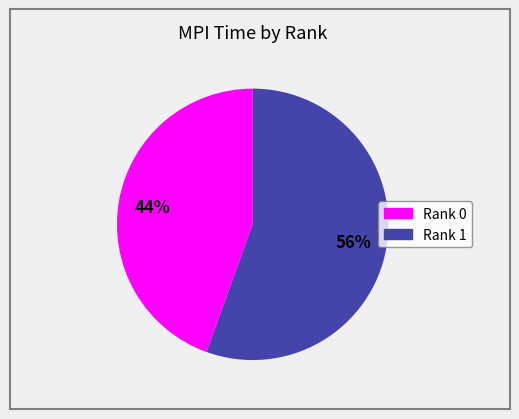

To the nearest percent, what portion does Rank 0 represent?

44%